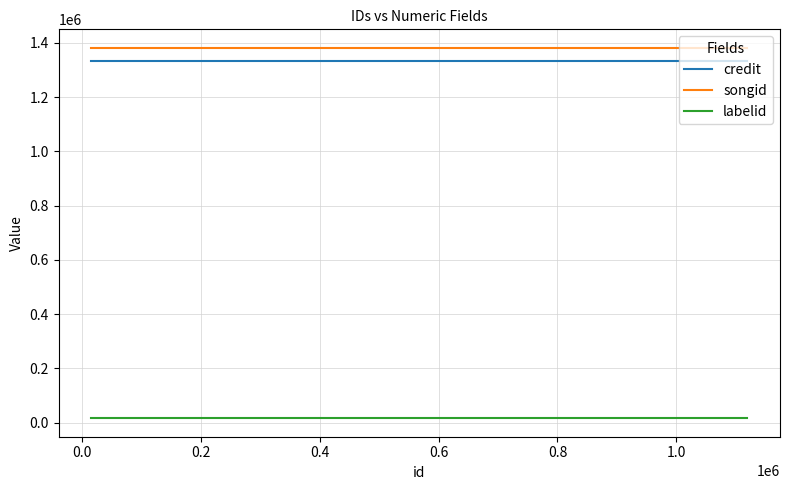

True or false: labelid and songid cross at least once.

False